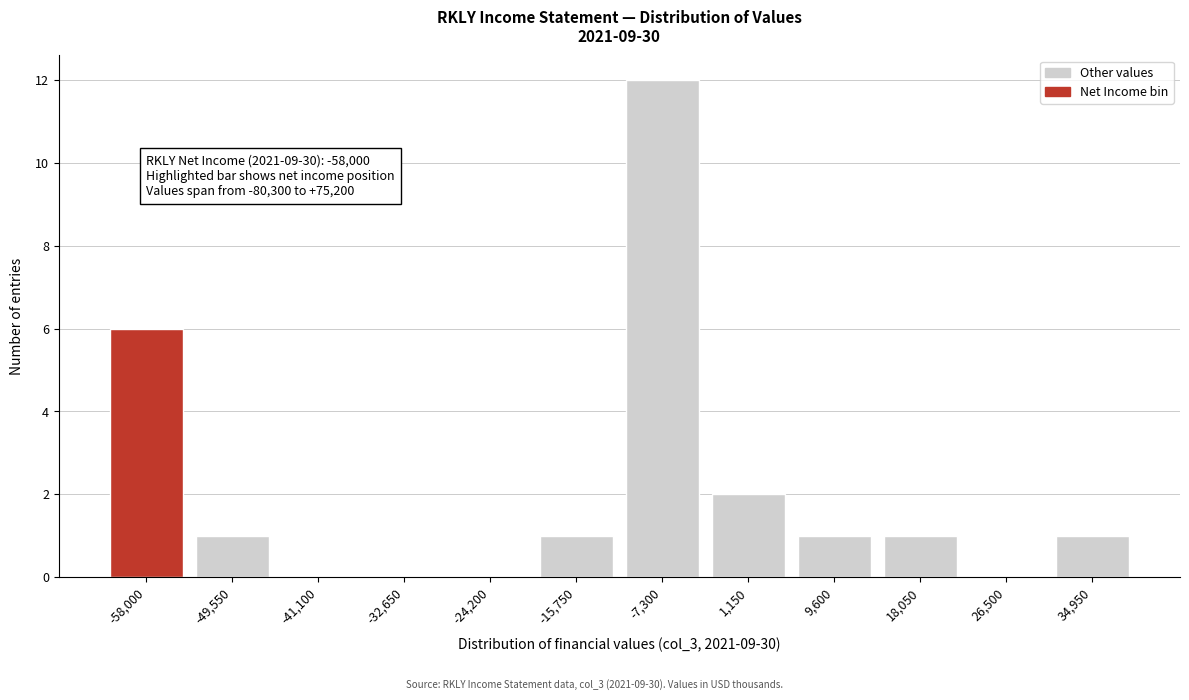

Reading left to right, what are all the values shown in this chart?

-58,000=6	-49,550=1	-41,100=0	-32,650=0	-24,200=0	-15,750=1	-7,300=12	1,150=2	9,600=1	18,050=1	26,500=0	34,950=1